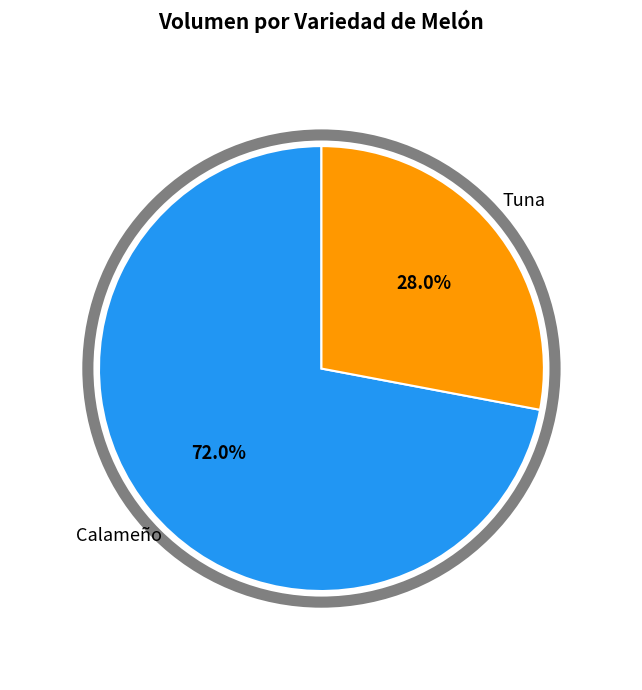

To the nearest percent, what is the average slice percentage?

50%